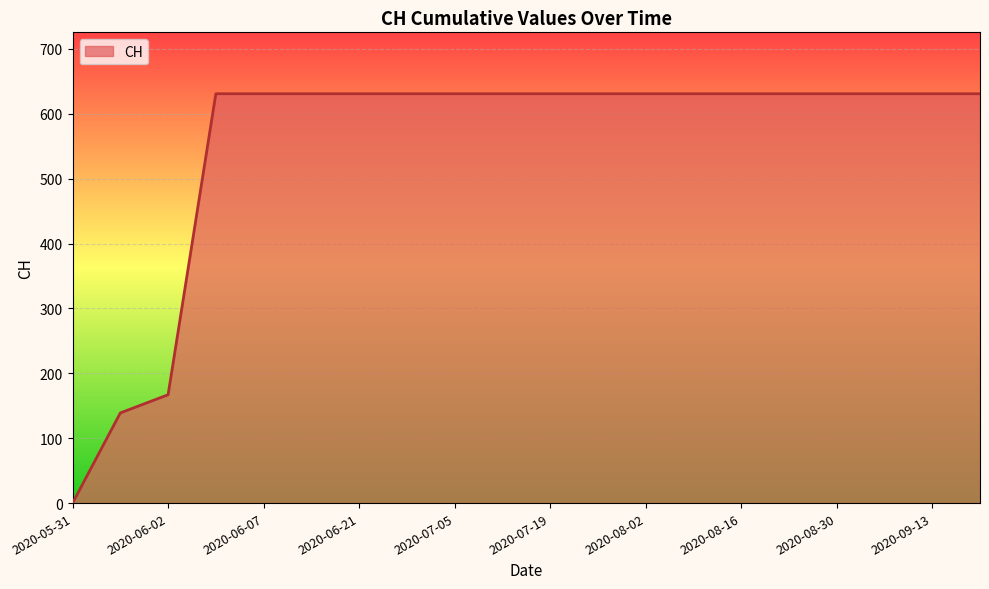

What is the average value?

552